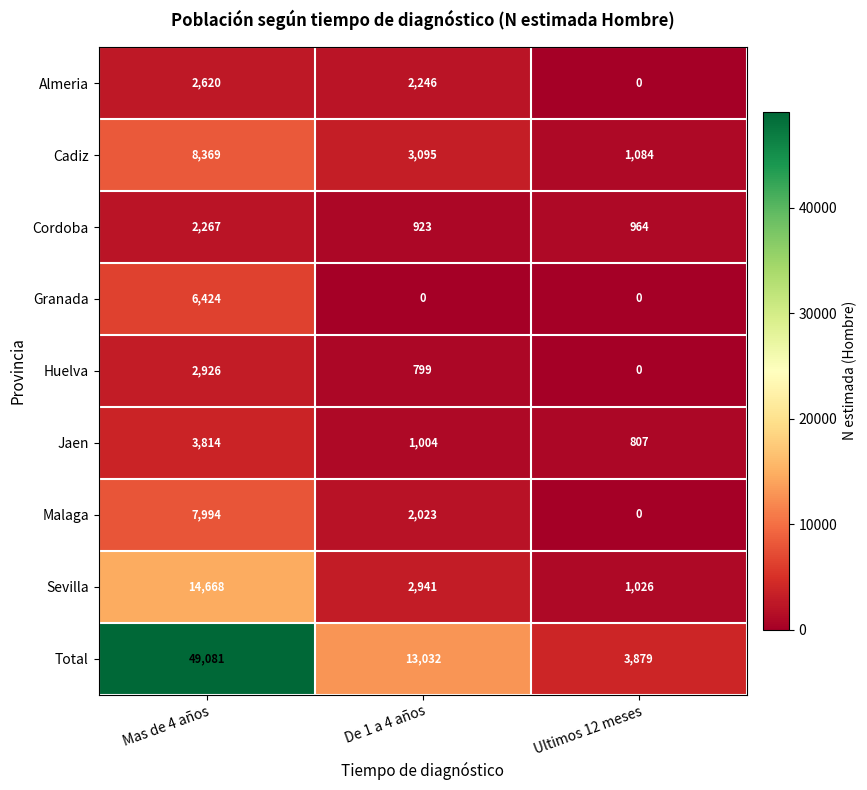

What is the difference between the highest and lowest values at Mas de 4 años?

46814